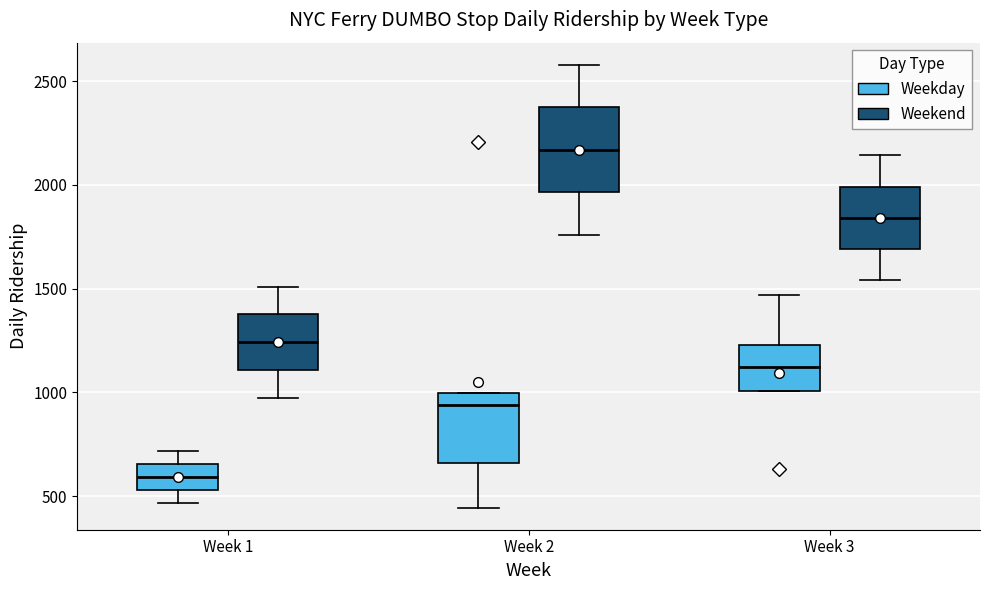

Which box is the tallest, from its lower edge to its upper edge?

Week 2 (Weekend)